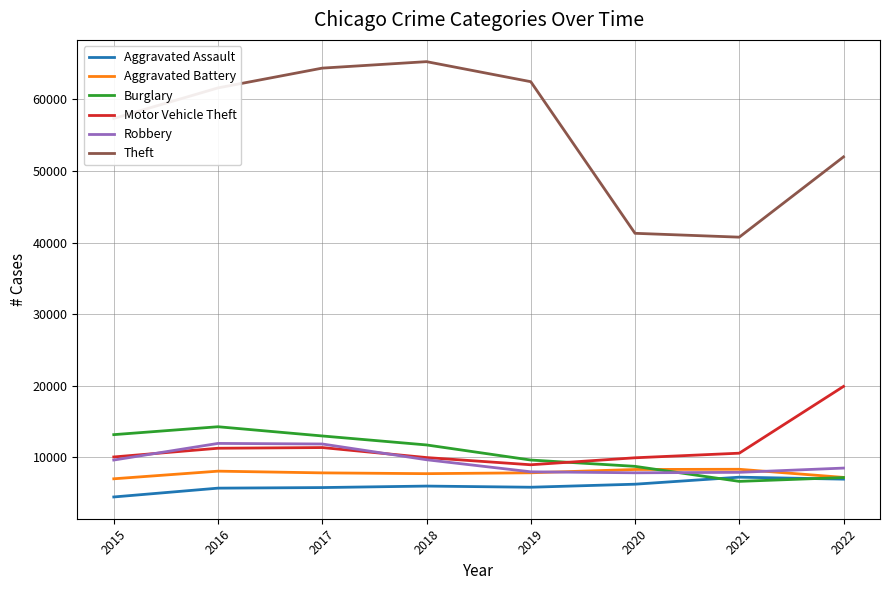

Does the chart display data point markers on the line(s)?

No